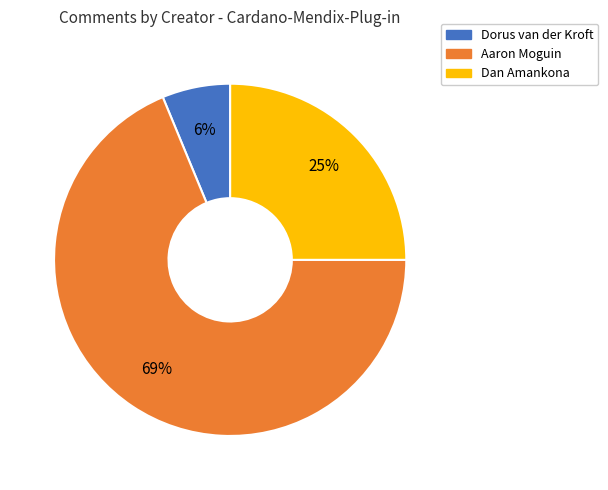

Which category accounts for the majority?

Aaron Moguin